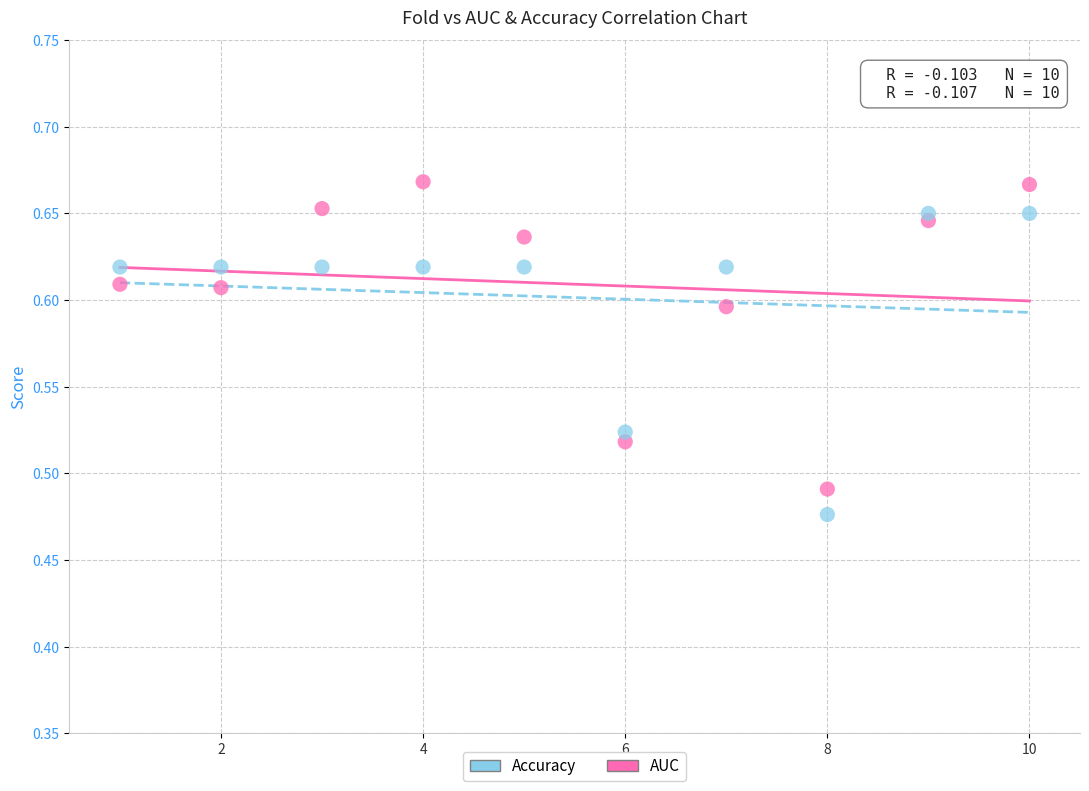

Which series contains the lowest Y value?

Accuracy